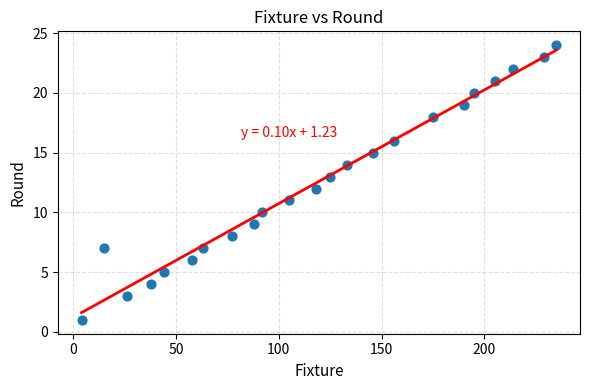

What is the range of X values (max minus min)?

231